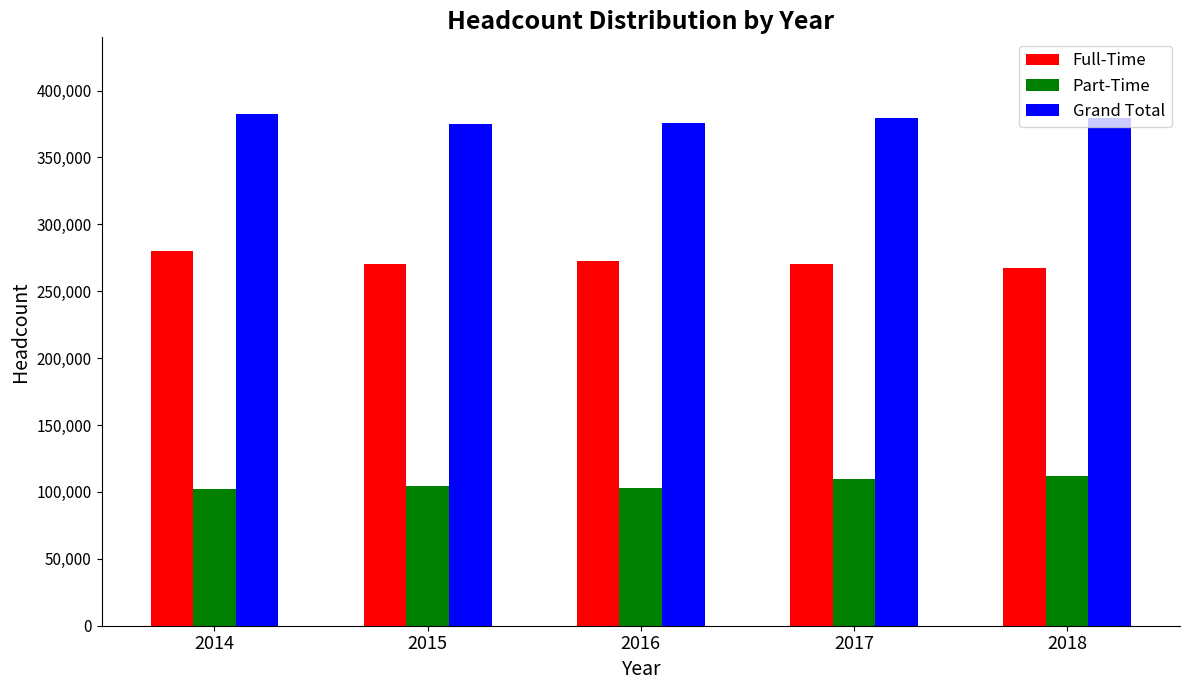

Is the value of Grand Total at 2015 greater than the value of Full-Time at 2014?

Yes